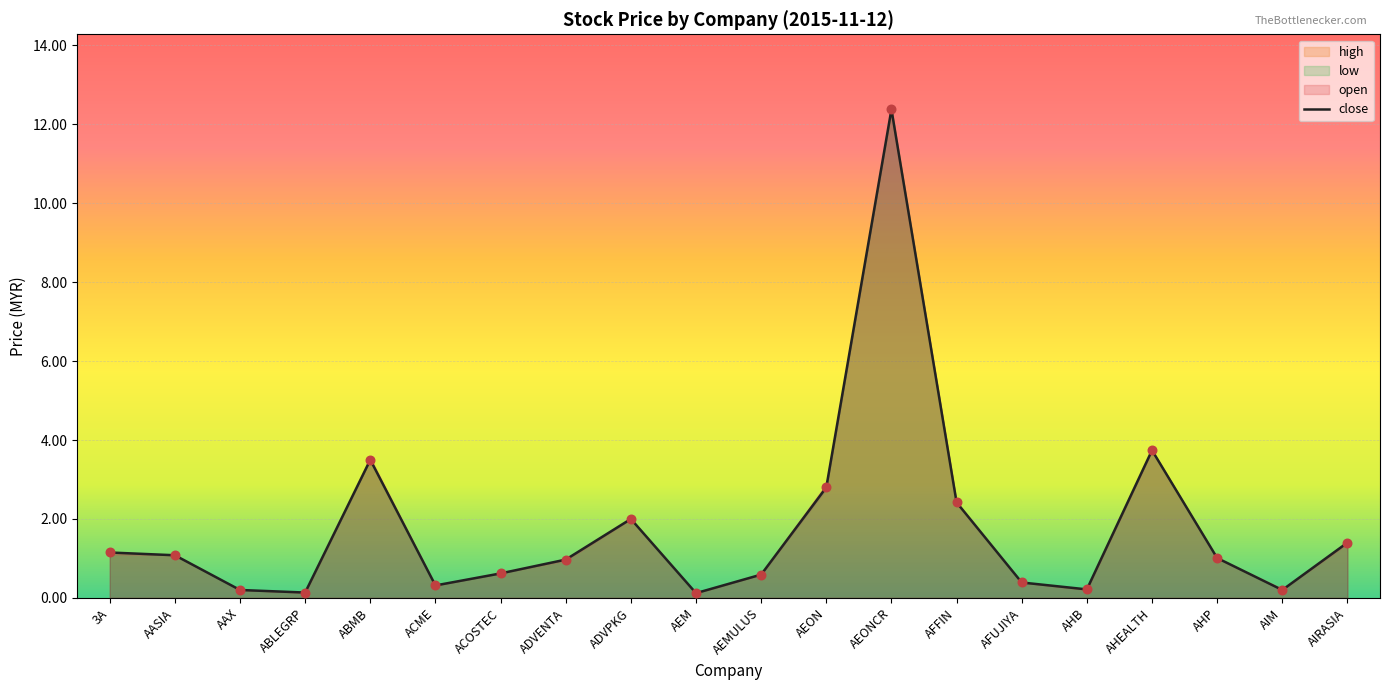

Is the value of open at AEON greater than the value of high at AEONCR?

No